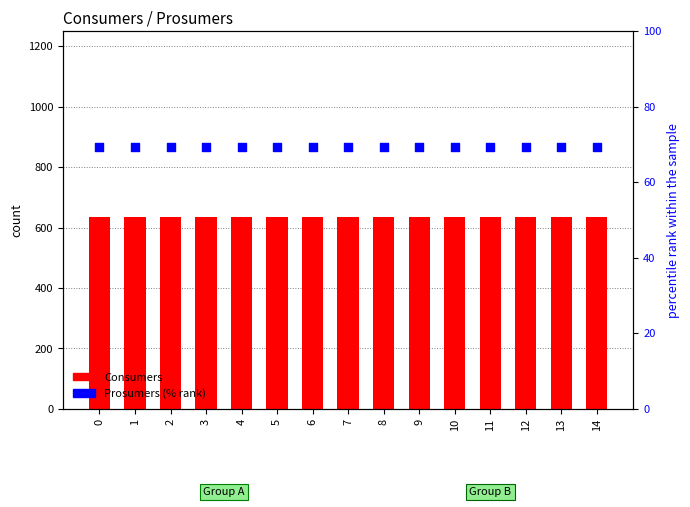

Which series reaches the maximum Y coordinate?

Consumers